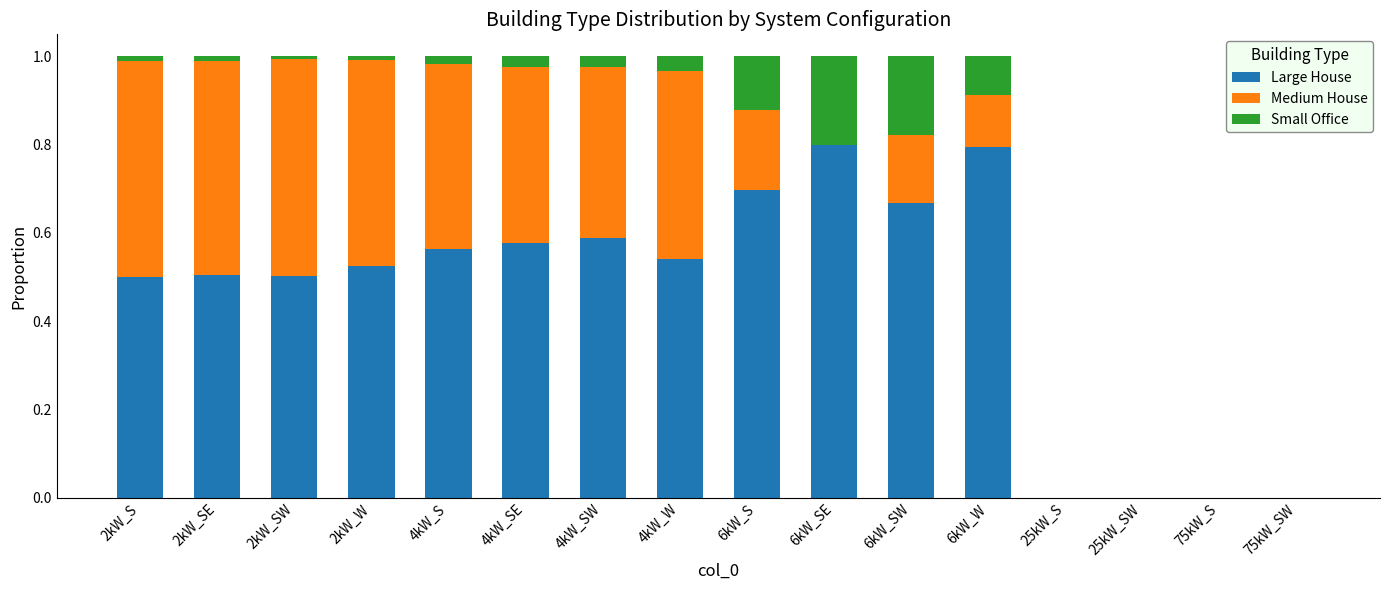

Count the number of data series in this chart.

3